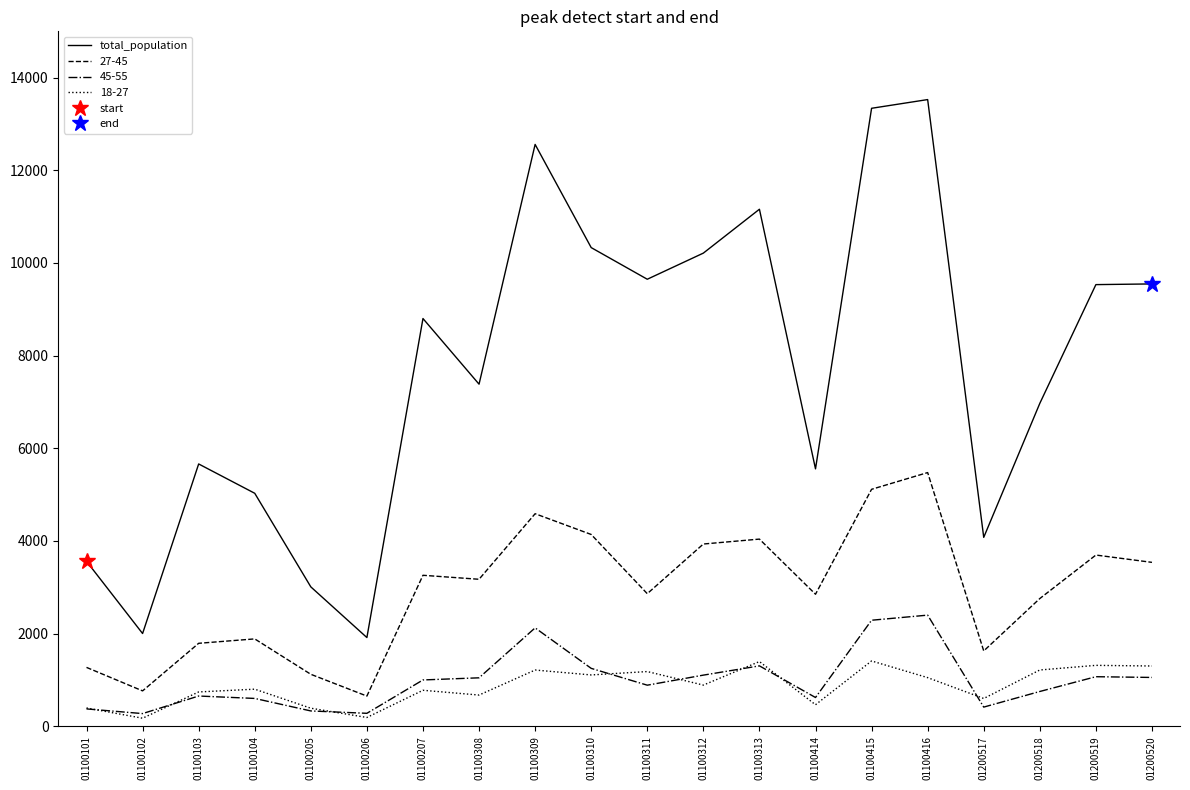

Does the chart display data point markers on the line(s)?

No